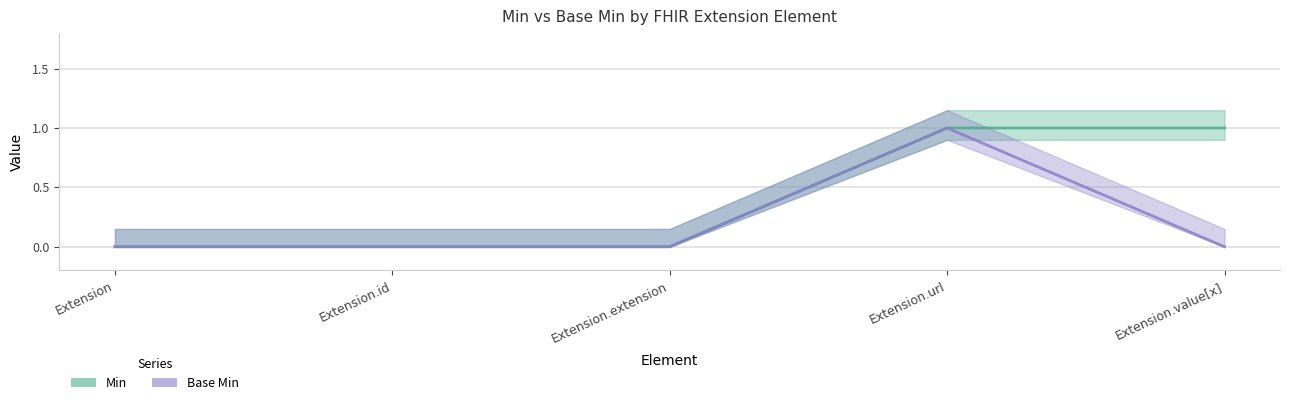

What is the sum of the Min values at Extension.extension and Extension.value[x]?

1